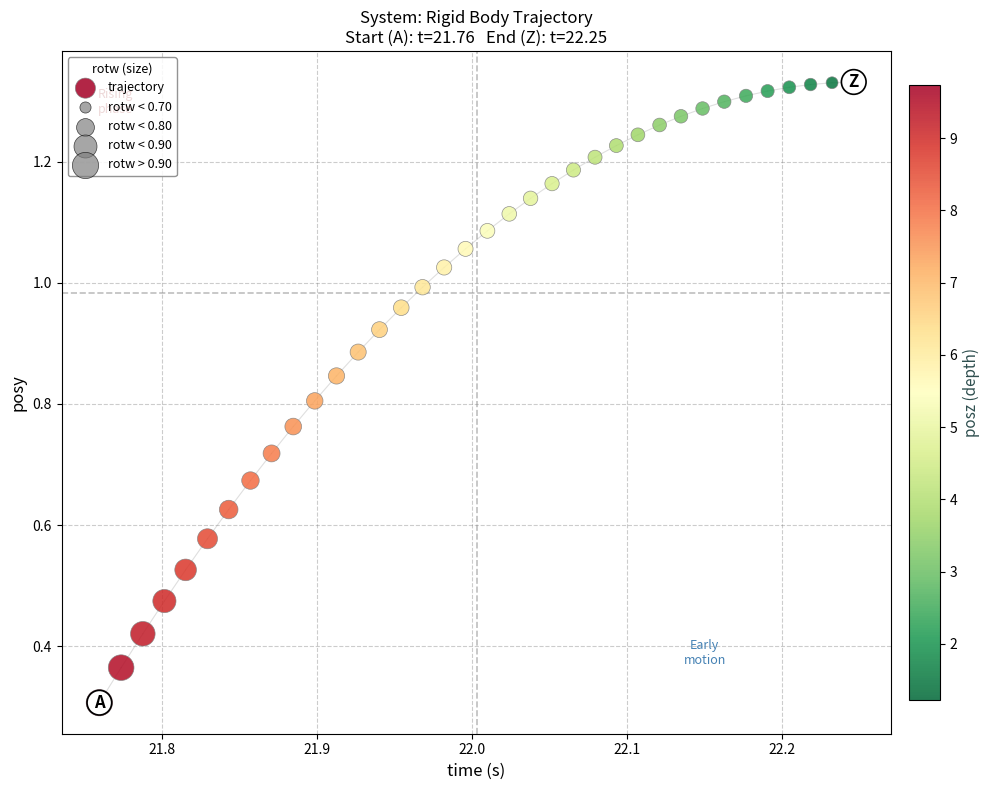

What Y value in the scatter plot is closest to 0?

0.3